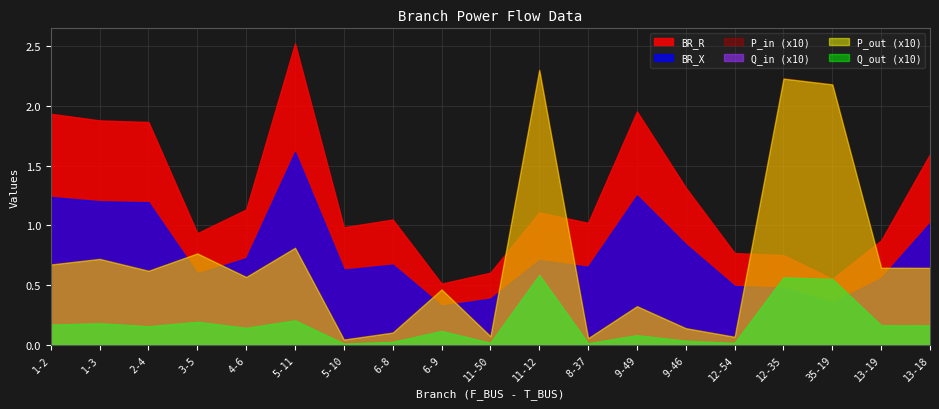

Which series has the widest spread of values?

P_in (x10)